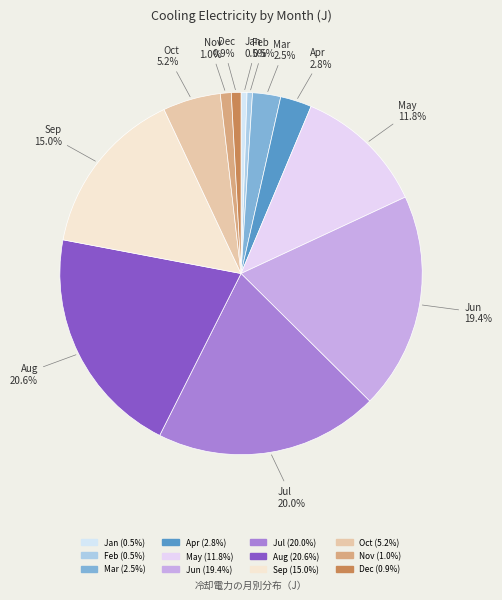

What is the ratio of the value at Apr to the value at Jul?

0.1